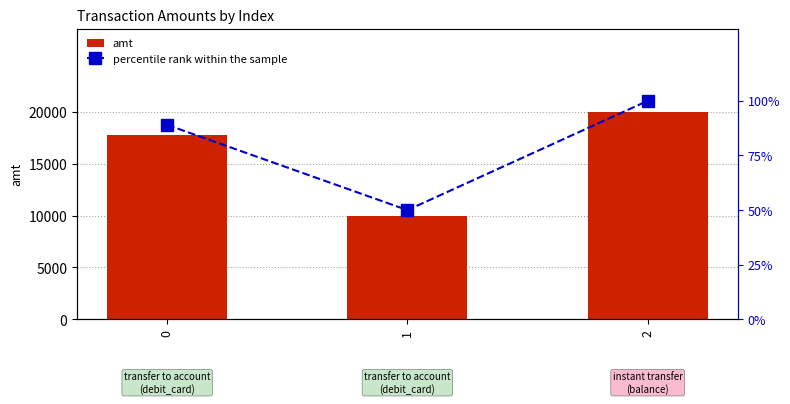

What is the sum of all percentile rank within the sample values?

239